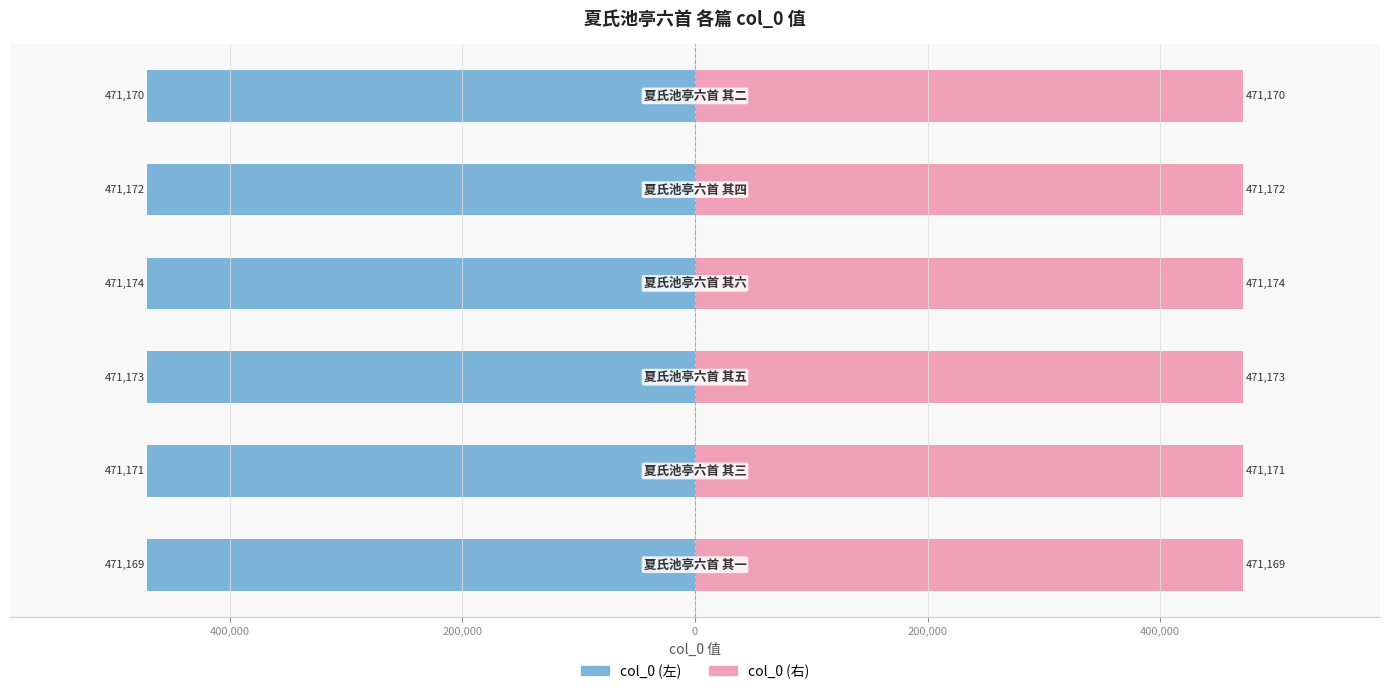

What is the difference between the second highest and minimum values in the col_0 (左) series?

4